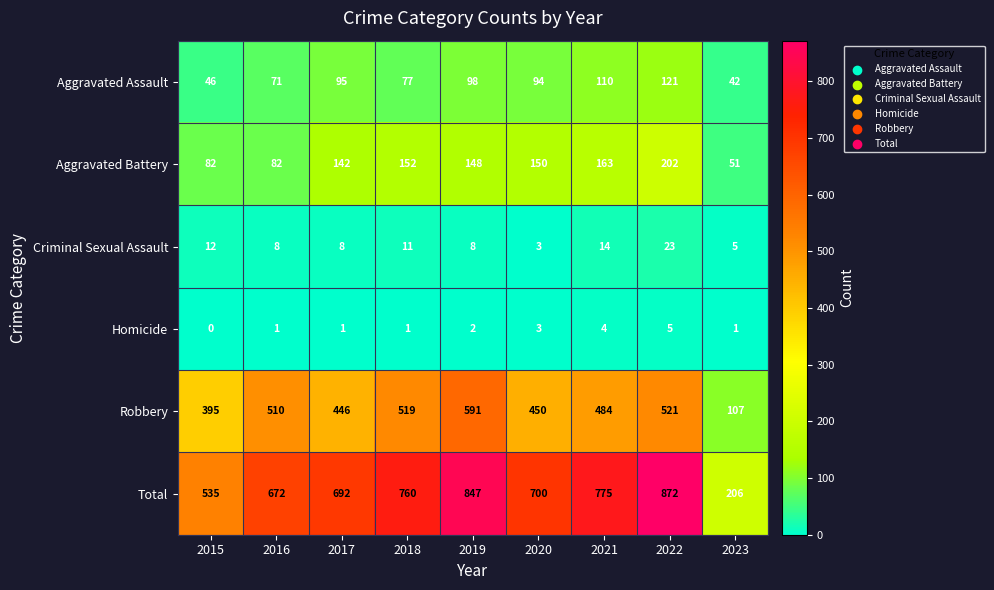

How many data points in Homicide are less than 1?

1